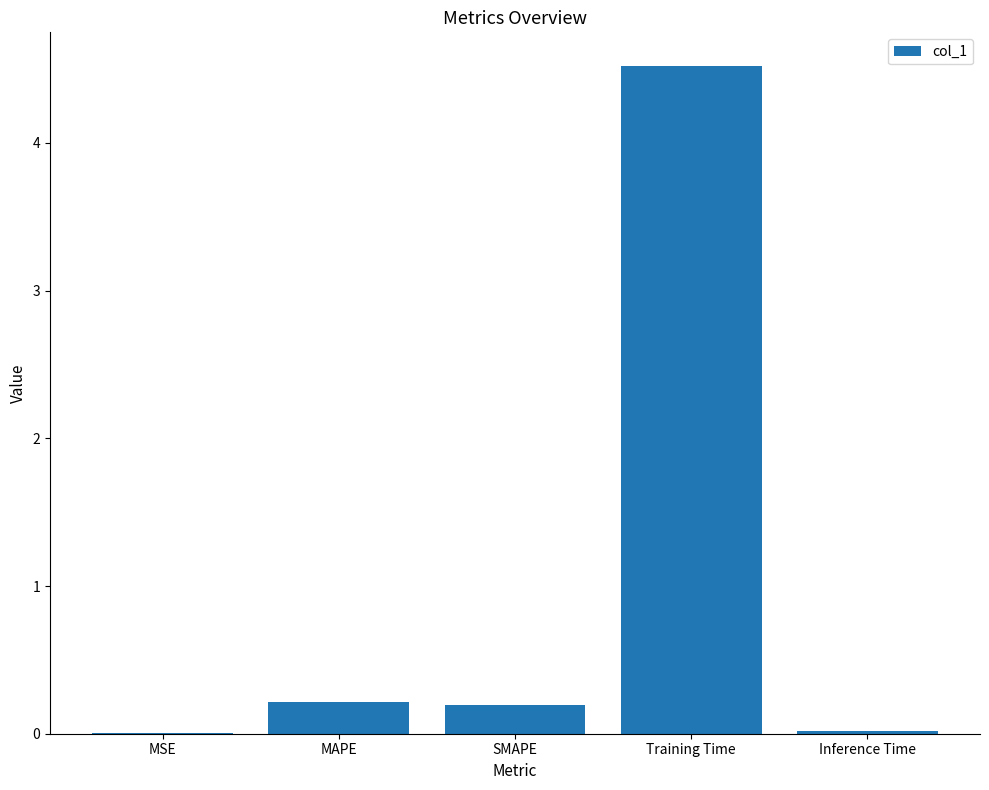

What is the sum of all values?

5.0